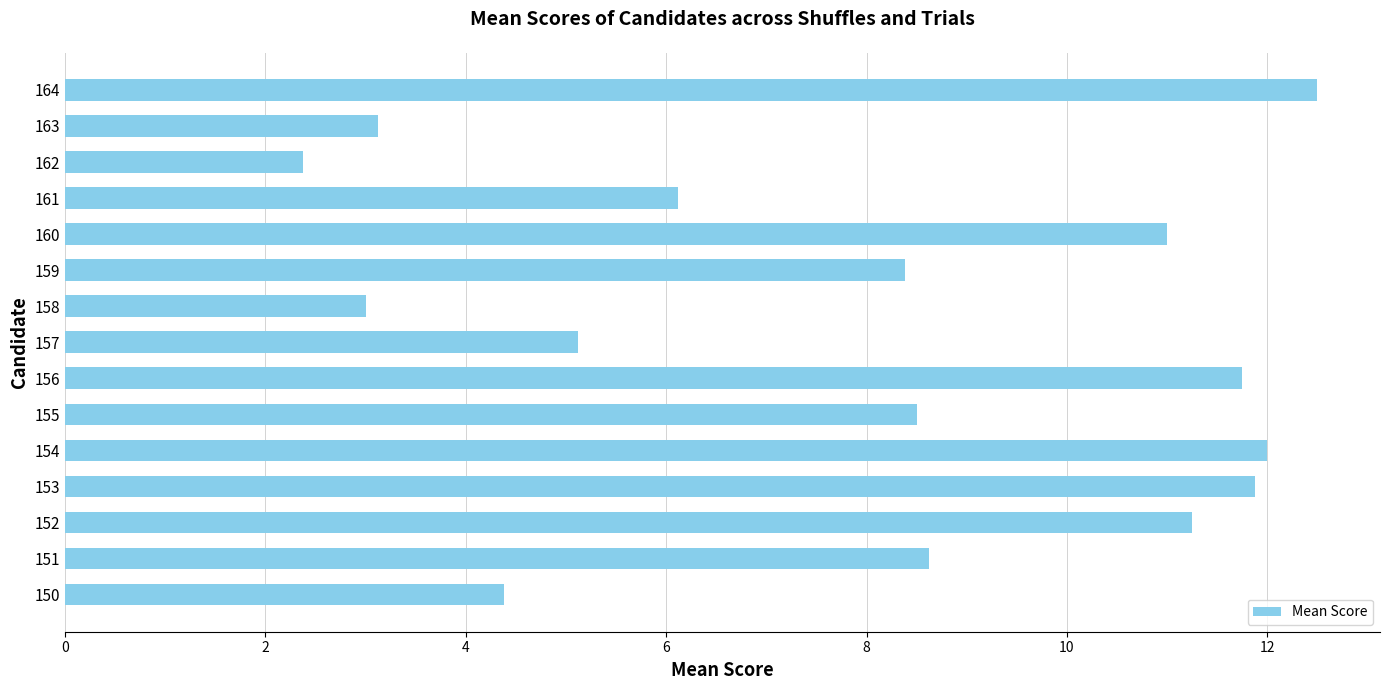

Count the number of categories in the chart.

15